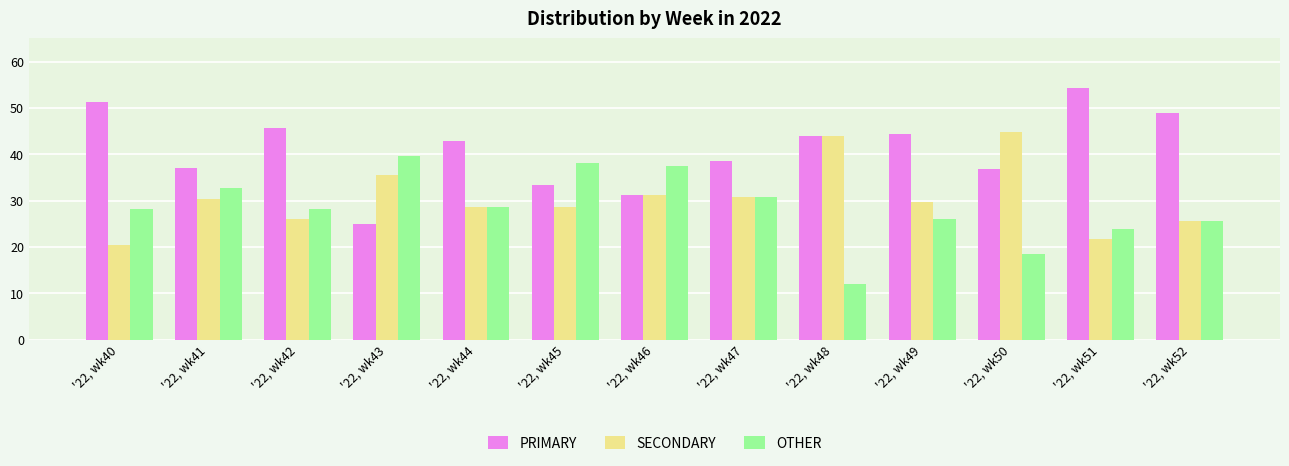

What is the average value of the SECONDARY series?

30.6